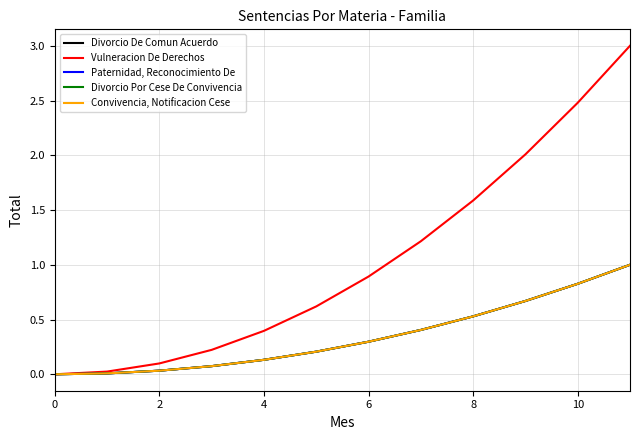

Does the chart display data point markers on the line(s)?

No